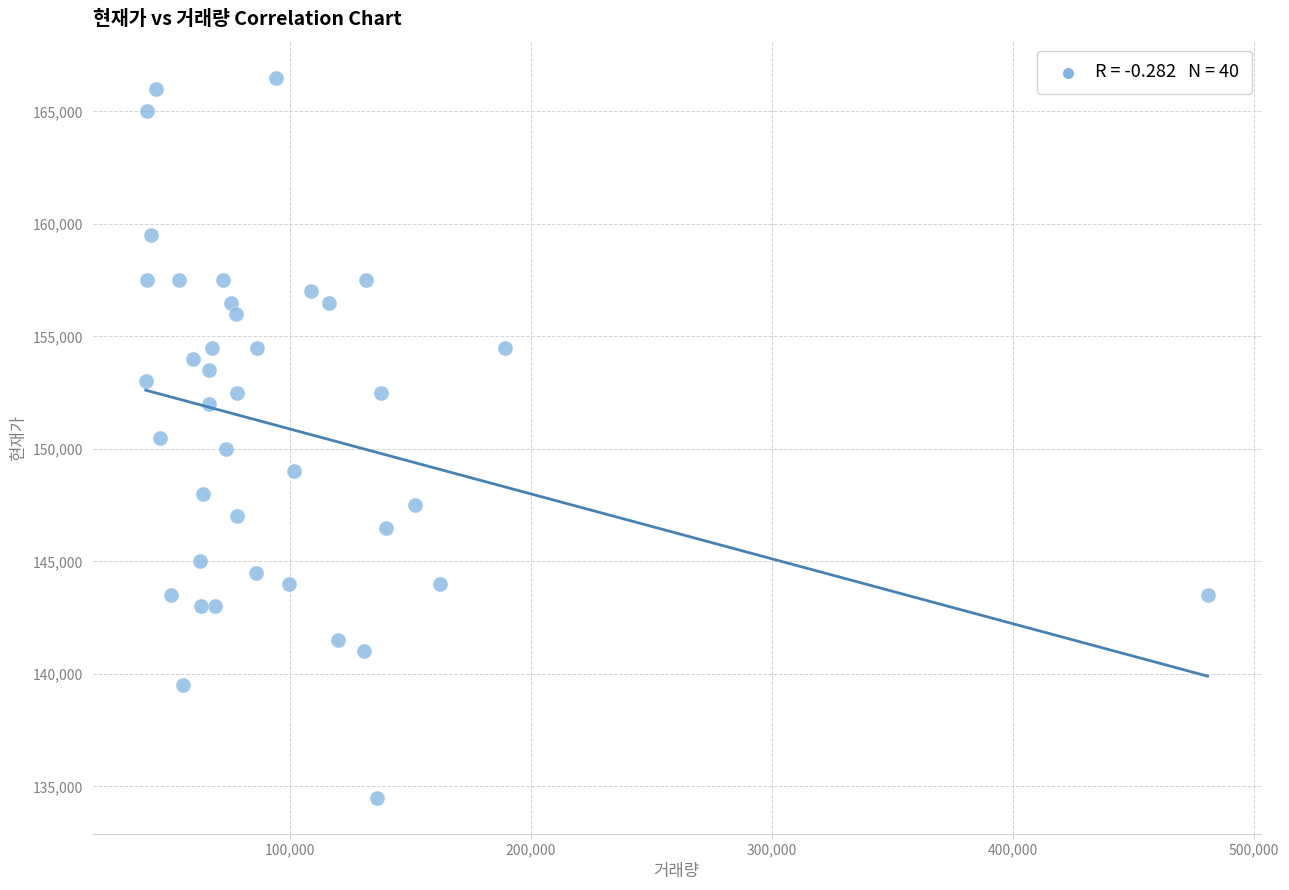

What is the range of X values (max minus min)?

440436